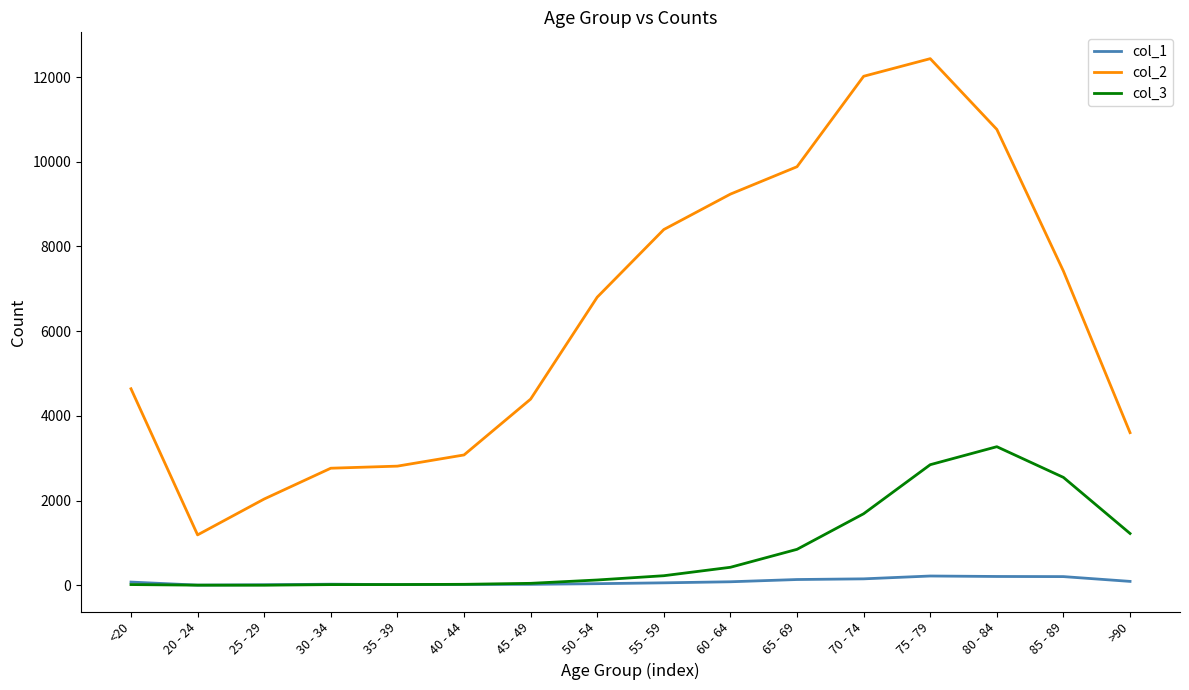

What position from the right is 35 - 39?

12